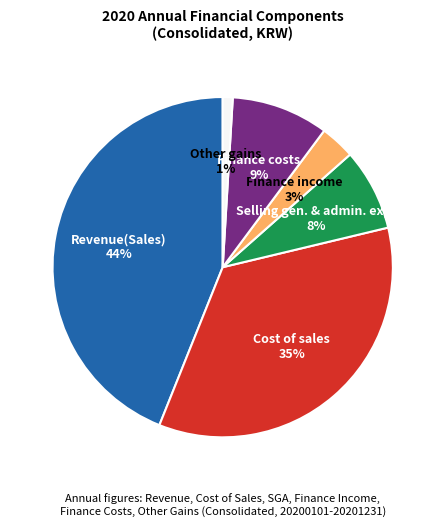

To the nearest percent, what percentage of the pie is Finance income?

3%